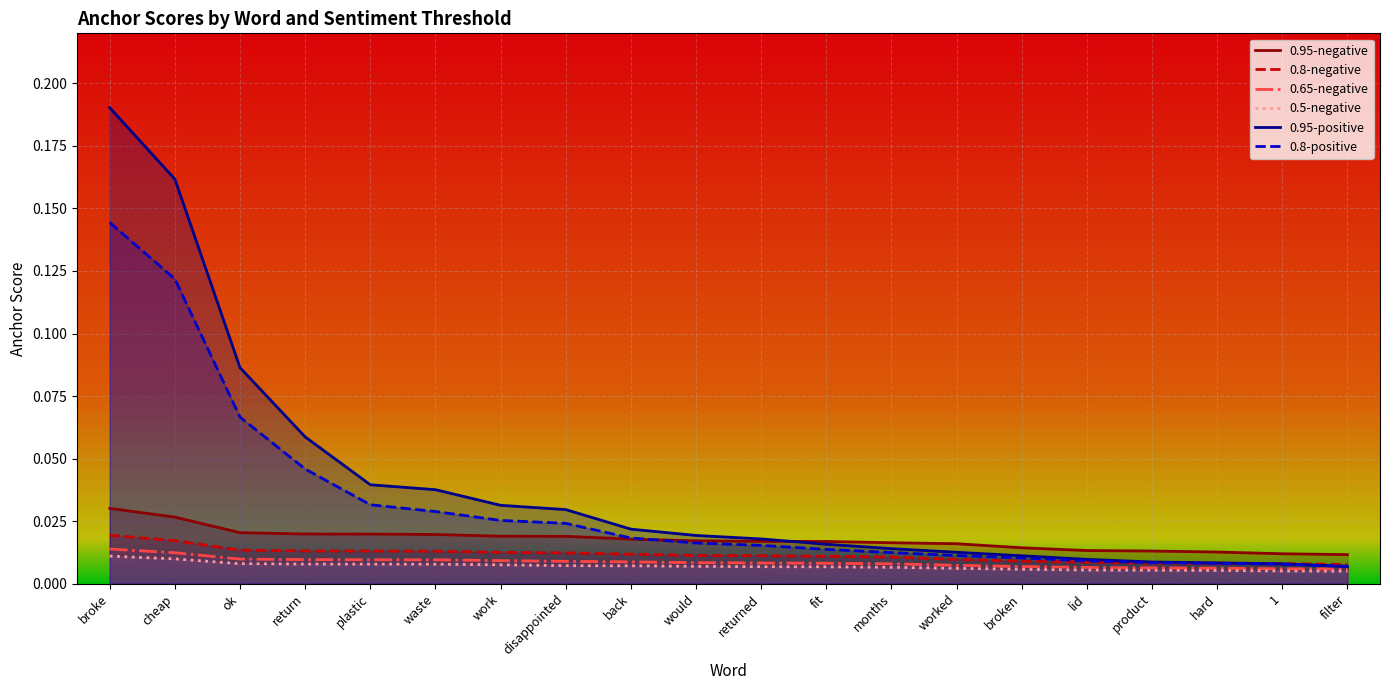

At which label is 0.8-positive closest to 0?

filter